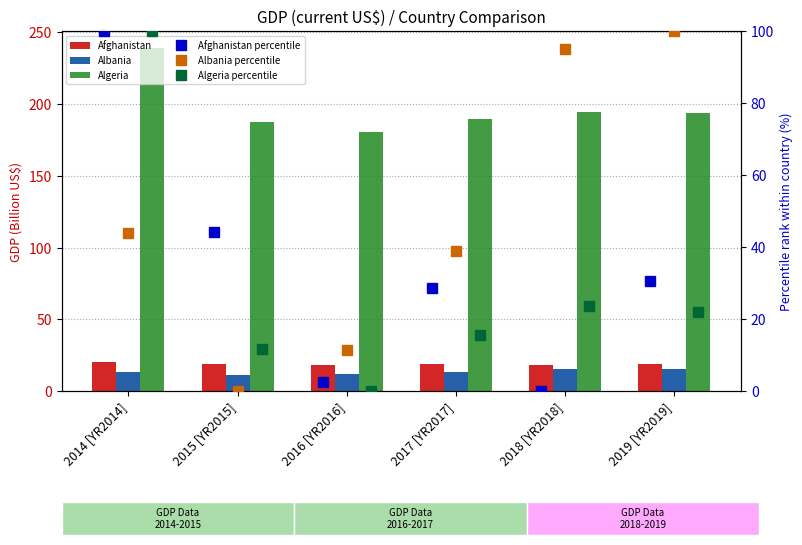

What is the label of the 3rd bar from the right?

2017 [YR2017]